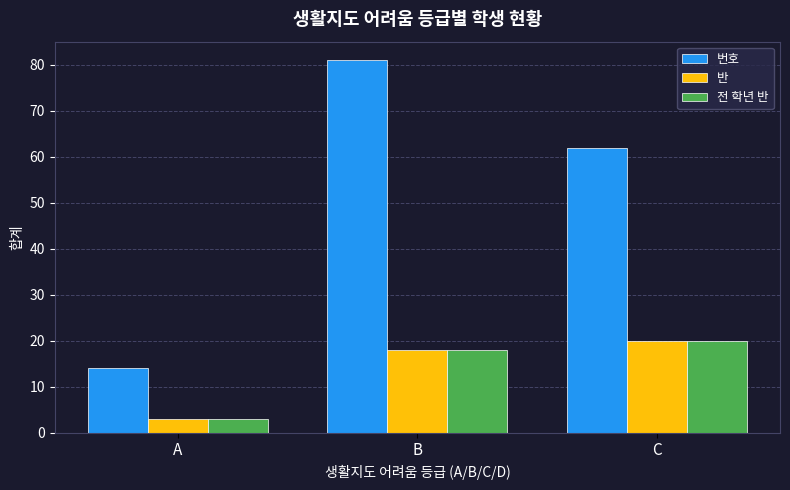

At which category is the sum across all series the highest?

B